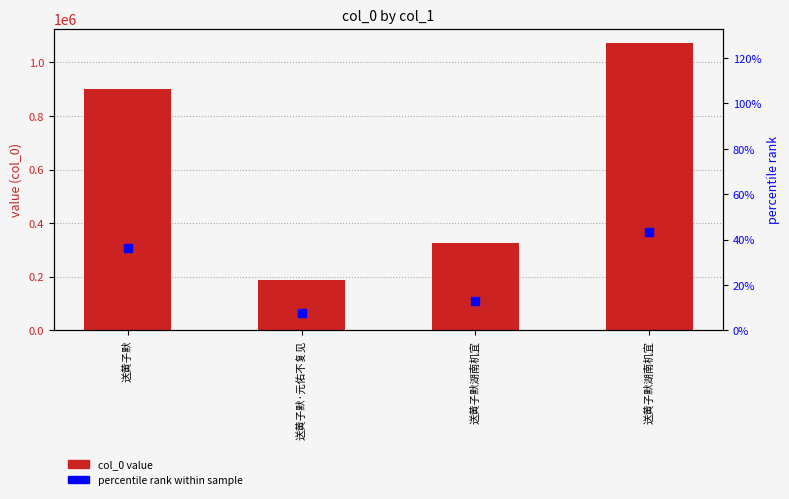

What is the total value across all series at 送黄子默湖南机宜?

324235.0